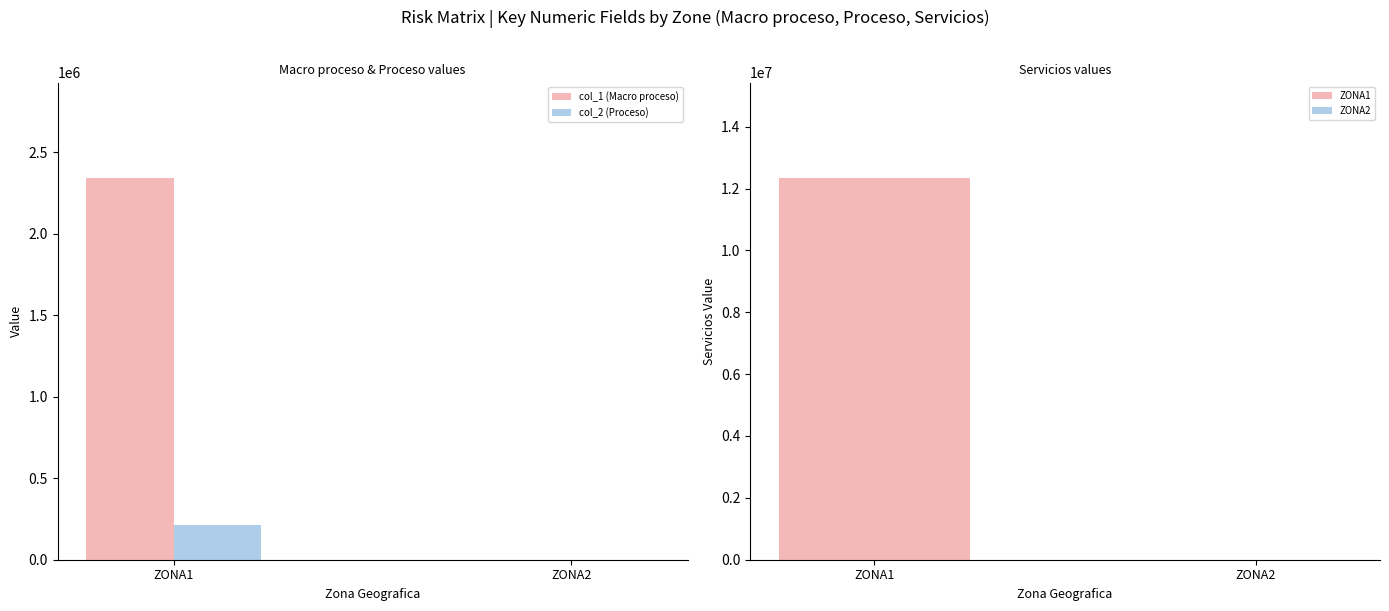

Where is col_2 (Proceso) nearest to the value 106994?

ZONA2